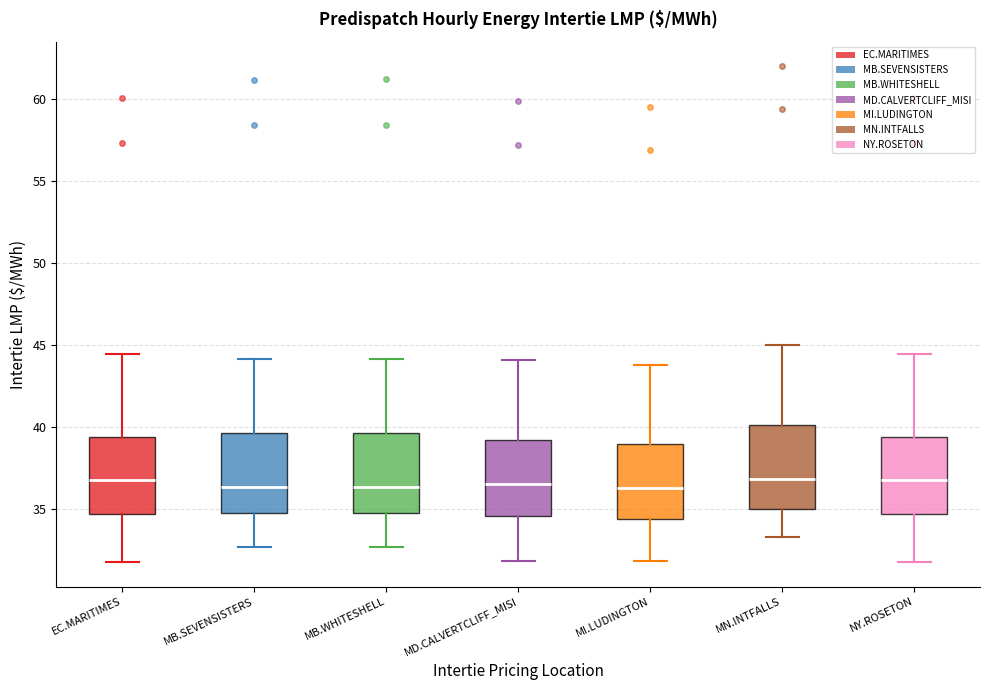

Reading left to right, transcribe this box plot: for each box, give where its median line is, the range the box spans, and where its two whiskers end, as read against the y-axis. The values are not printed on the chart, so give them approximately, as read against the axis.

EC.MARITIMES: median 37.0, box 34.5 to 39.5, whiskers 32.0 to 44.5
MB.SEVENSISTERS: median 36.5, box 35.0 to 39.5, whiskers 32.5 to 44.0
MB.WHITESHELL: median 36.5, box 35.0 to 39.5, whiskers 32.5 to 44.0
MD.CALVERTCLIFF_MISI: median 36.5, box 34.5 to 39.0, whiskers 32.0 to 44.0
MI.LUDINGTON: median 36.5, box 34.5 to 39.0, whiskers 32.0 to 44.0
MN.INTFALLS: median 37.0, box 35.0 to 40.0, whiskers 33.5 to 45.0
NY.ROSETON: median 37.0, box 34.5 to 39.5, whiskers 32.0 to 44.5